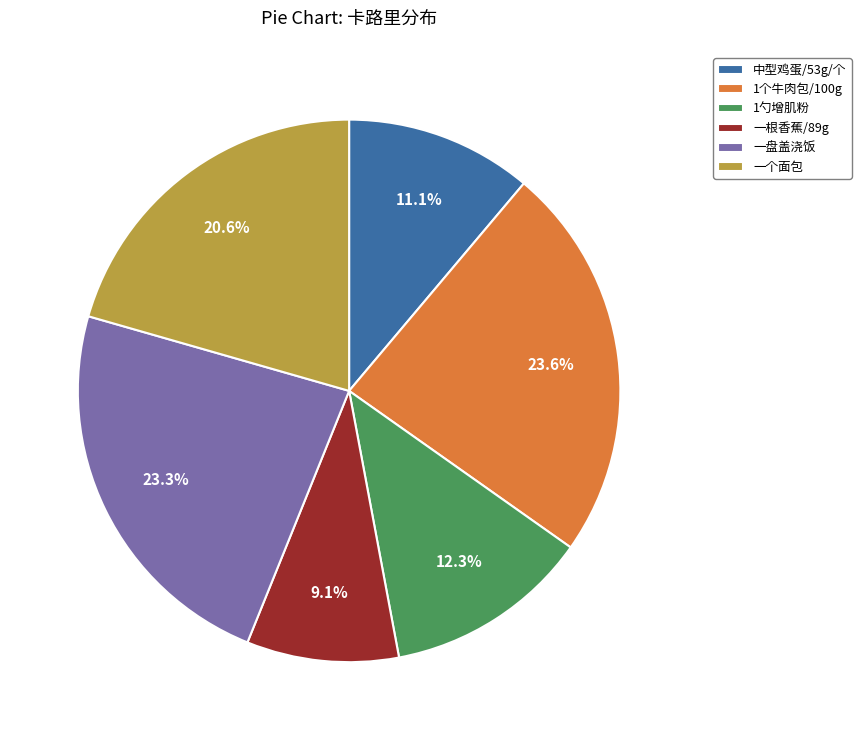

Does 一盘盖浇饭 account for over 50% of the chart?

No